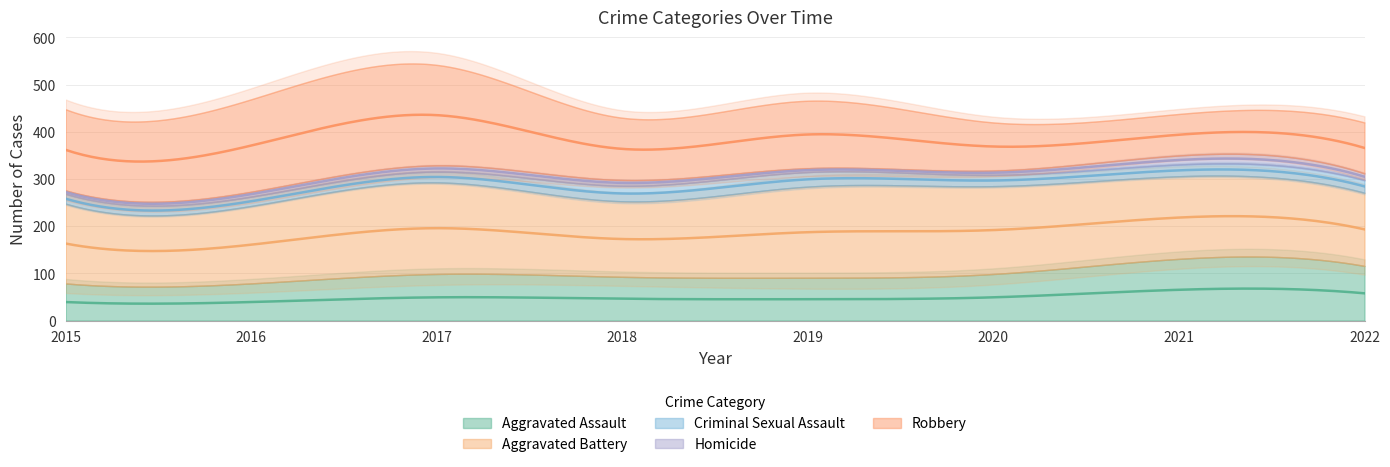

Does the chart have visible grid lines?

Yes